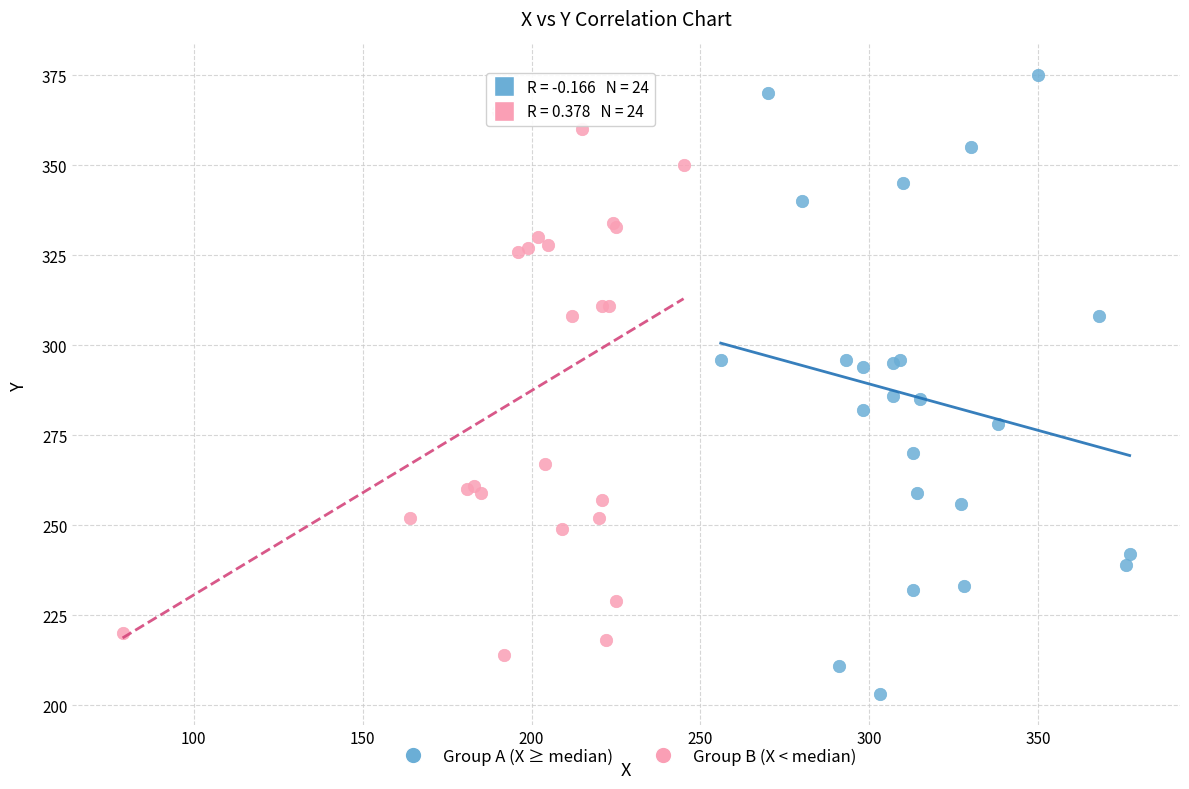

Which series contains the highest Y value?

Group A (X ≥ median)